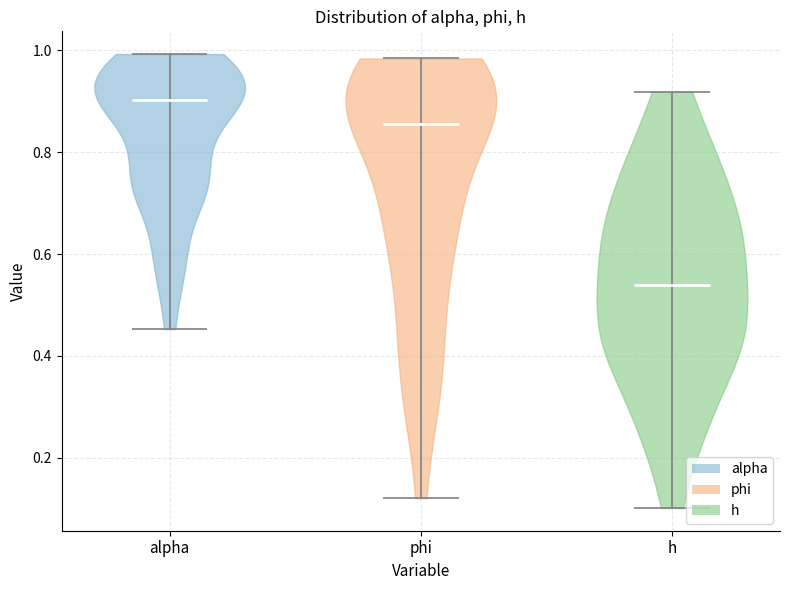

Reading left to right, read every violin against the y-axis: where its median line is, and the lowest and highest points it reaches. The values are not printed on the chart, so give them approximately, as read against the axis.

alpha: median line 0.90, lowest point 0.46, highest point 1.00
phi: median line 0.86, lowest point 0.12, highest point 0.98
h: median line 0.54, lowest point 0.10, highest point 0.92